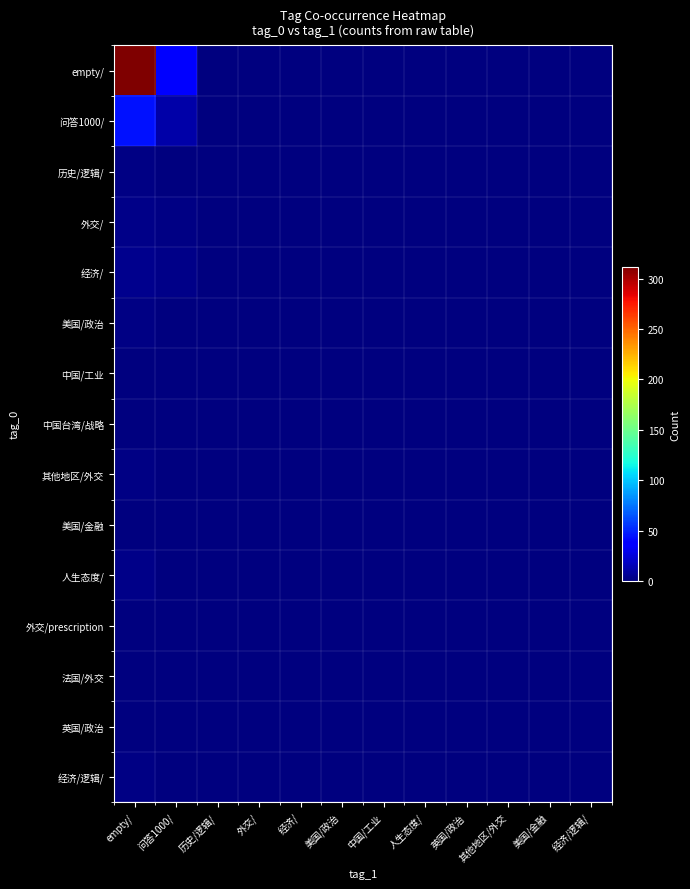

Which category has the highest value across all series?

empty/